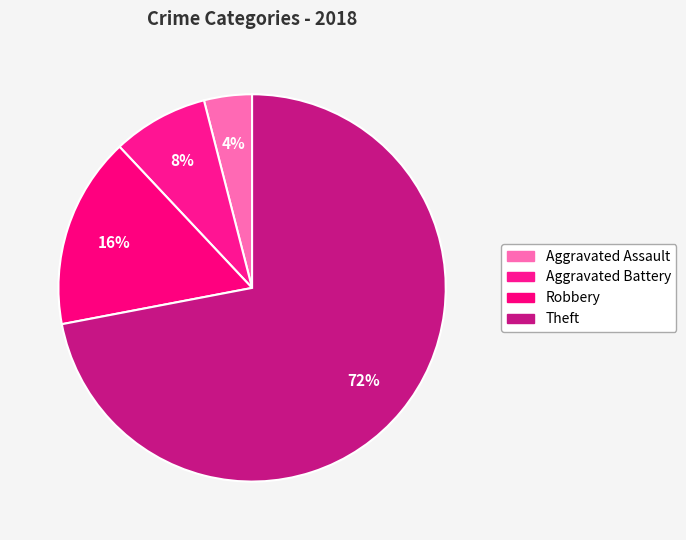

To the nearest percent, what is the average slice percentage?

25%